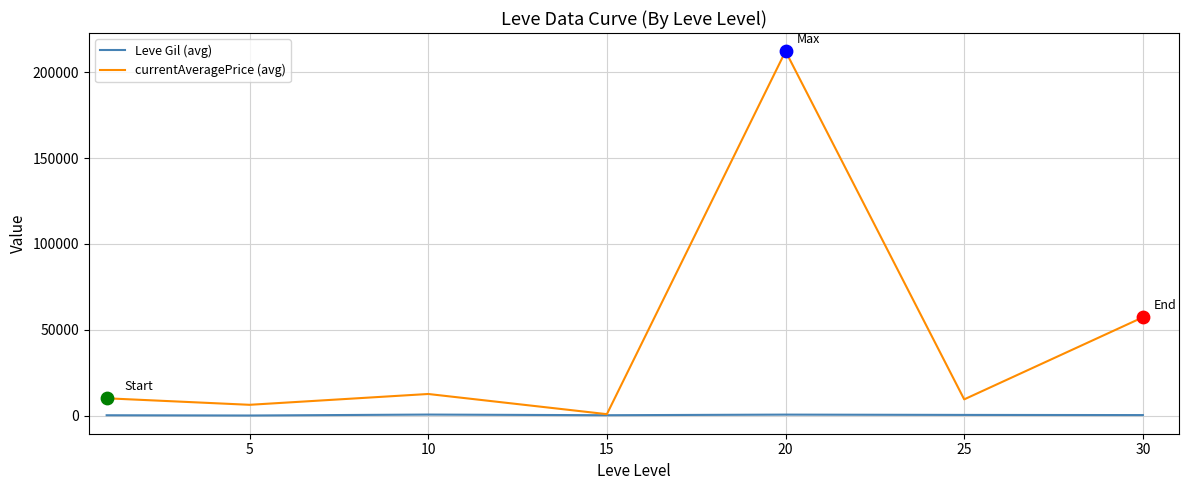

Which series has the largest total across all categories?

currentAveragePrice (avg)